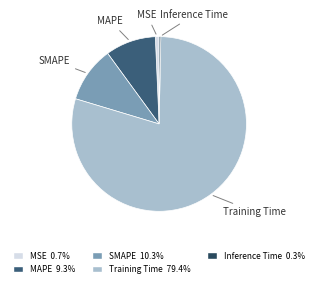

Does Training Time represent more than half of the total?

Yes